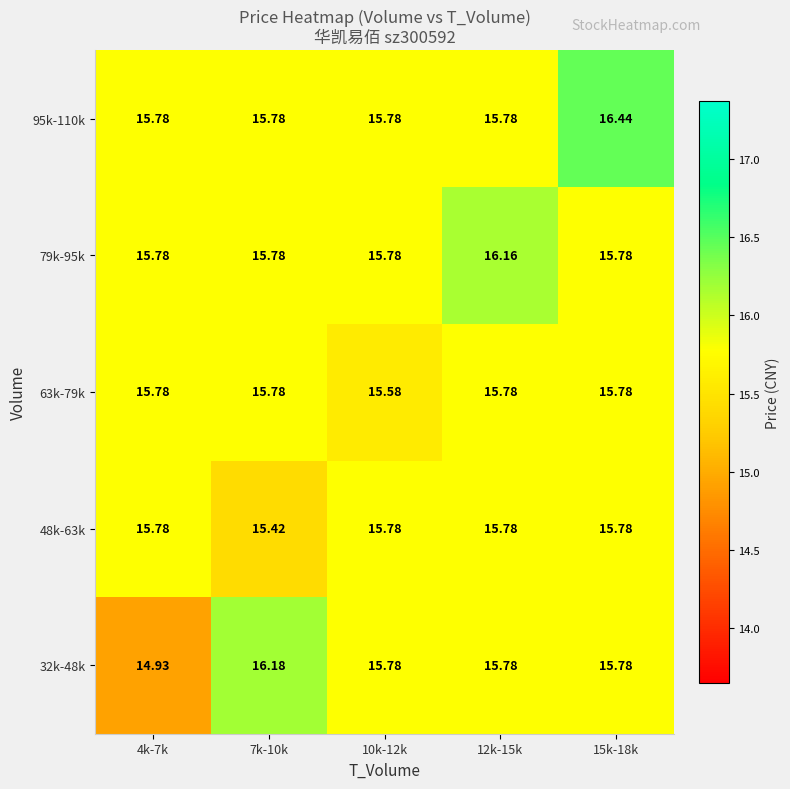

Is the value of 63k-79k at 12k-15k greater than the value of 32k-48k at 7k-10k?

No